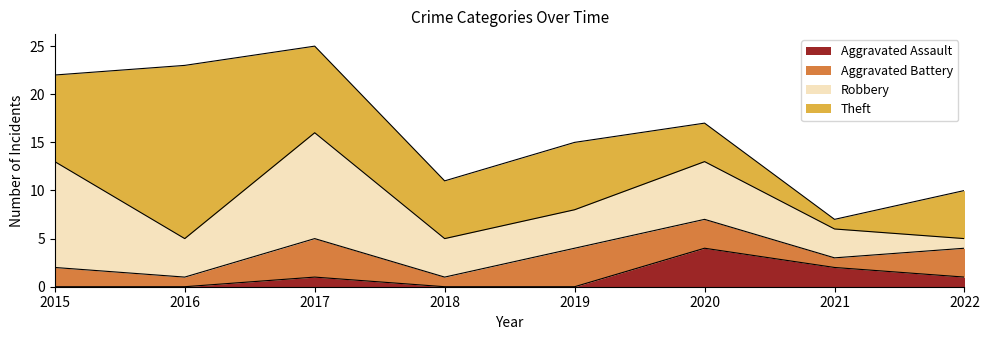

At which label does Theft reach its peak?

2016